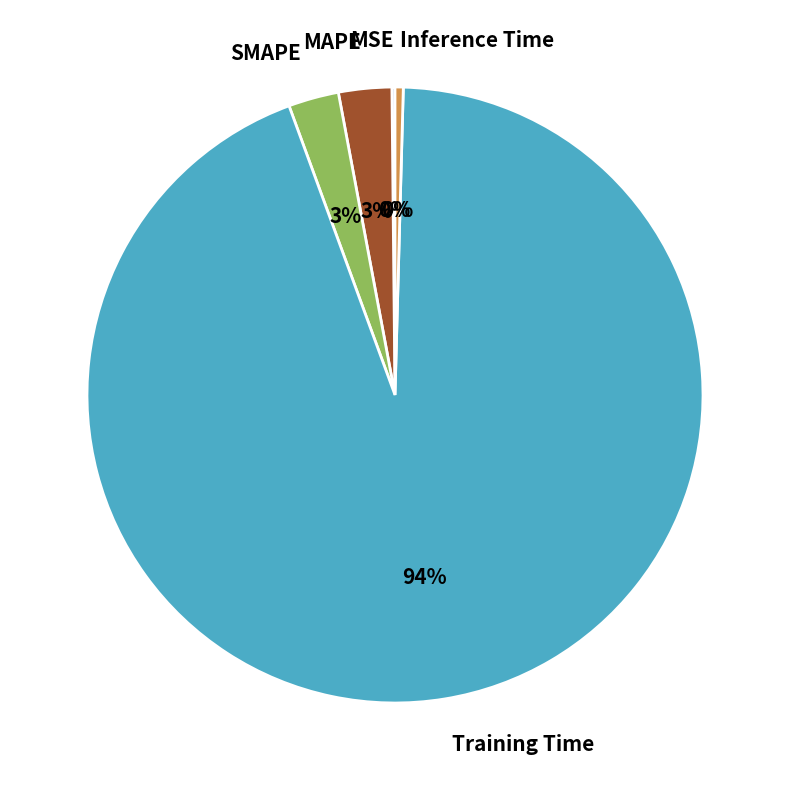

Which slice represents more than half of the pie?

Training Time